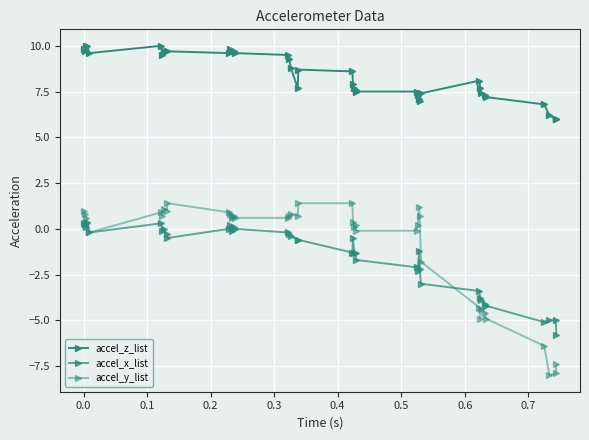

Does the chart have visible grid lines?

Yes